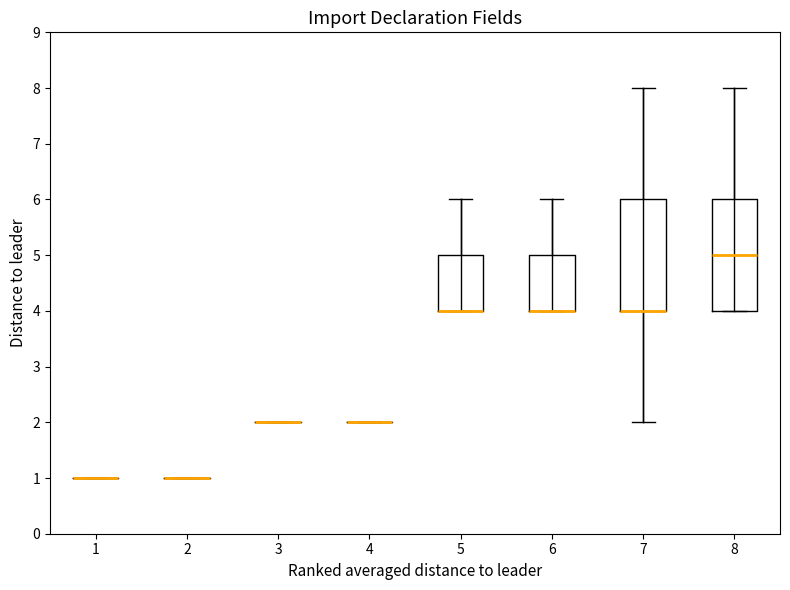

Reading left to right, transcribe this box plot: for each box, give where its median line is, the range the box spans, and where its two whiskers end, as read against the y-axis. The values are not printed on the chart, so give them approximately, as read against the axis.

1: box collapsed to a line at 1, whiskers 1 to 1
2: box collapsed to a line at 1, whiskers 1 to 1
3: box collapsed to a line at 2, whiskers 2 to 2
4: box collapsed to a line at 2, whiskers 2 to 2
5: median 4 (drawn on the box's lower edge), box 4 to 5, whiskers 4 to 6
6: median 4 (drawn on the box's lower edge), box 4 to 5, whiskers 4 to 6
7: median 4 (drawn on the box's lower edge), box 4 to 6, whiskers 2 to 8
8: median 5, box 4 to 6, whiskers 4 to 8